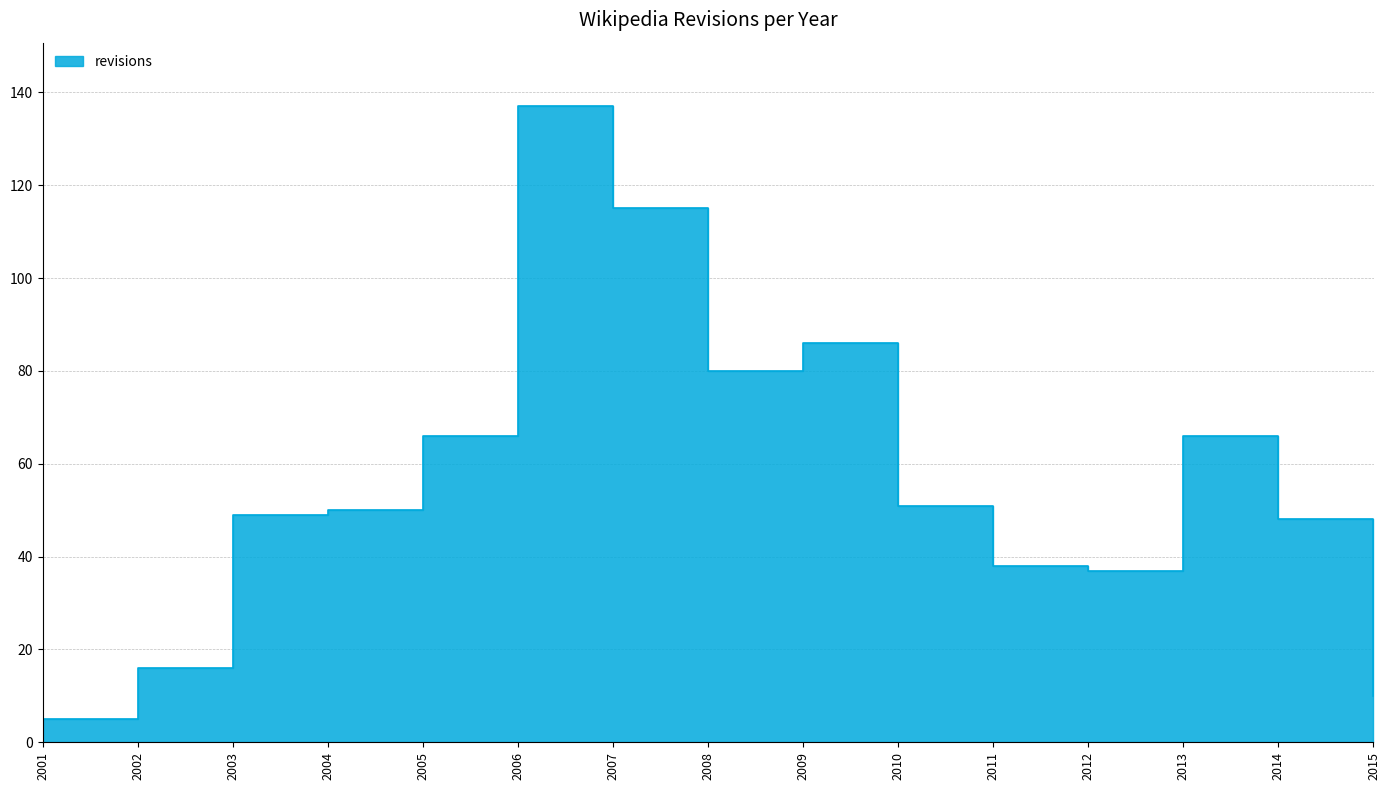

Read the value at 2005, to the nearest 50.

50